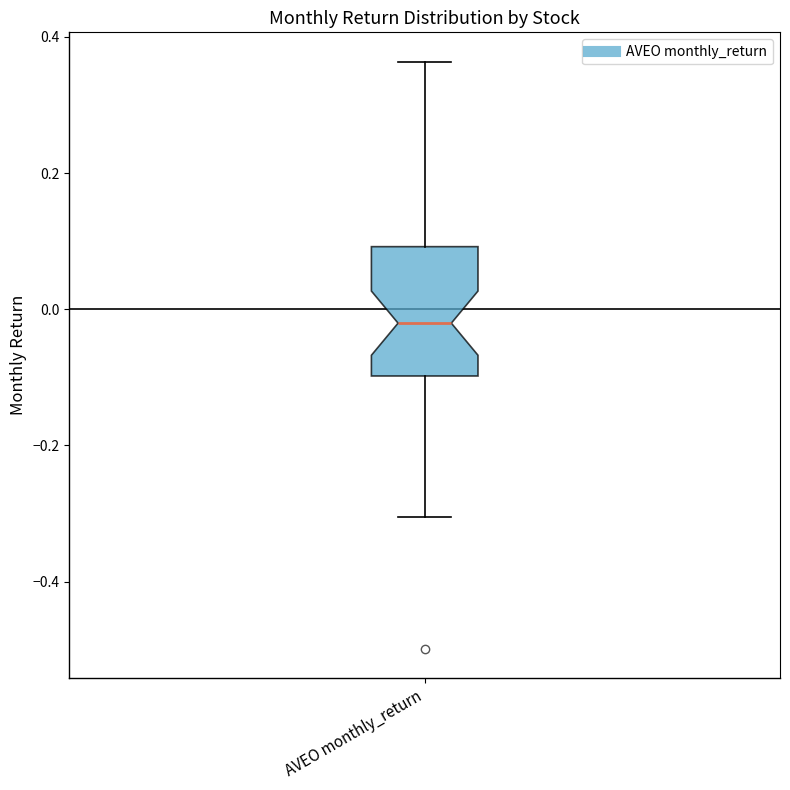

Where does the lower whisker of the box for AVEO monthly_return end on the y-axis? The values are not printed on the chart, so give them approximately, as read against the axis.

-0.30